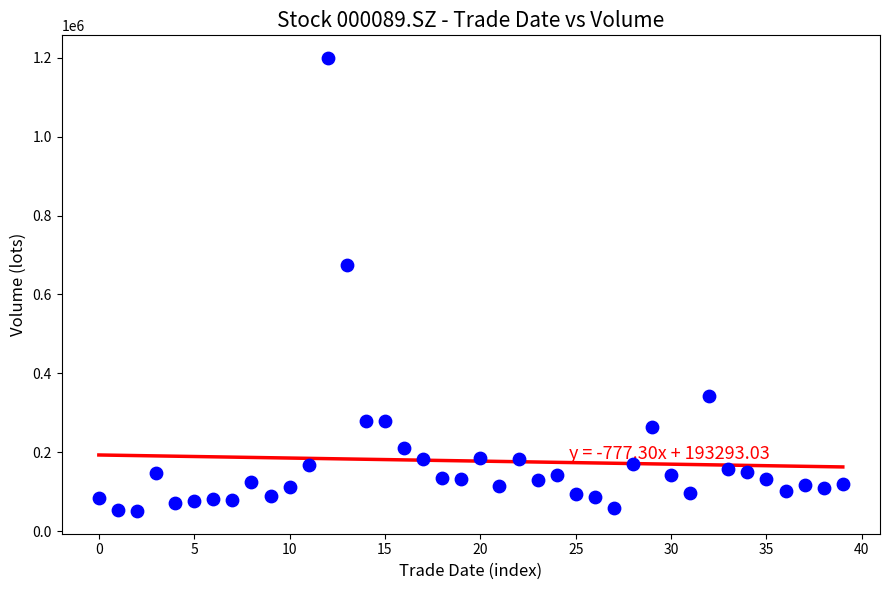

What is the range of Y values (max minus min)?

1148254.3